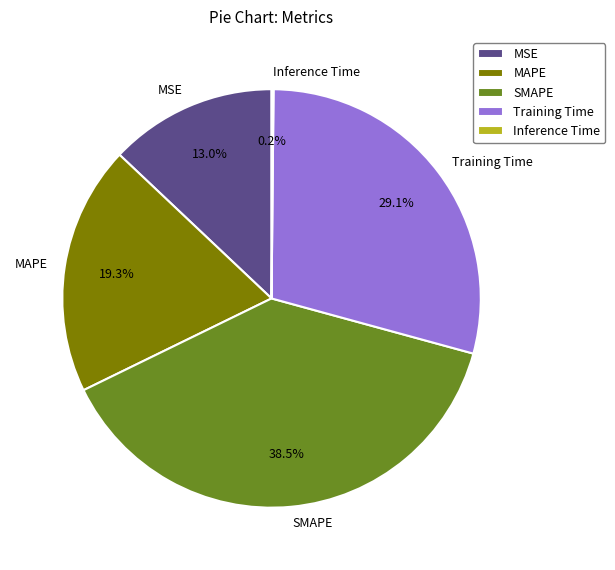

Which category has the biggest portion of the pie?

SMAPE